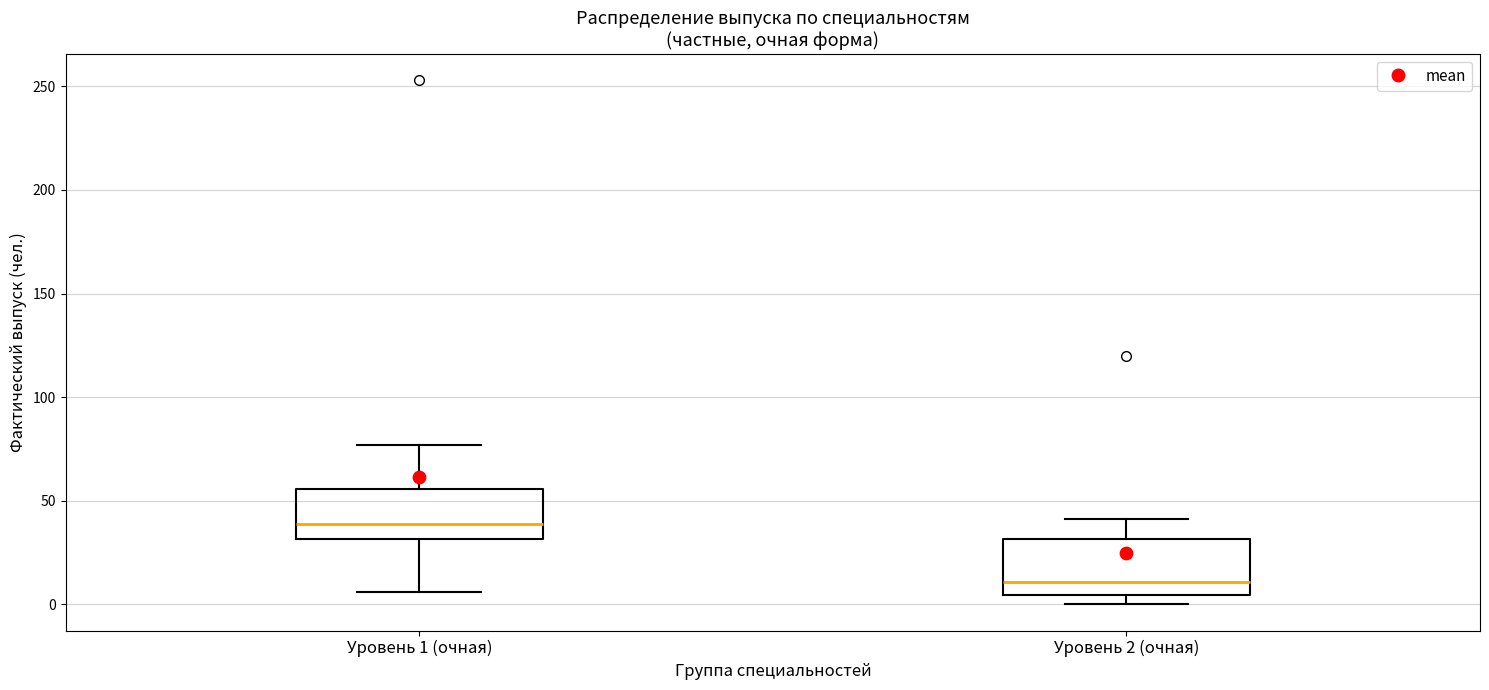

Where does the upper whisker of the box for Уровень 1 (очная) end on the y-axis? The values are not printed on the chart, so give them approximately, as read against the axis.

75